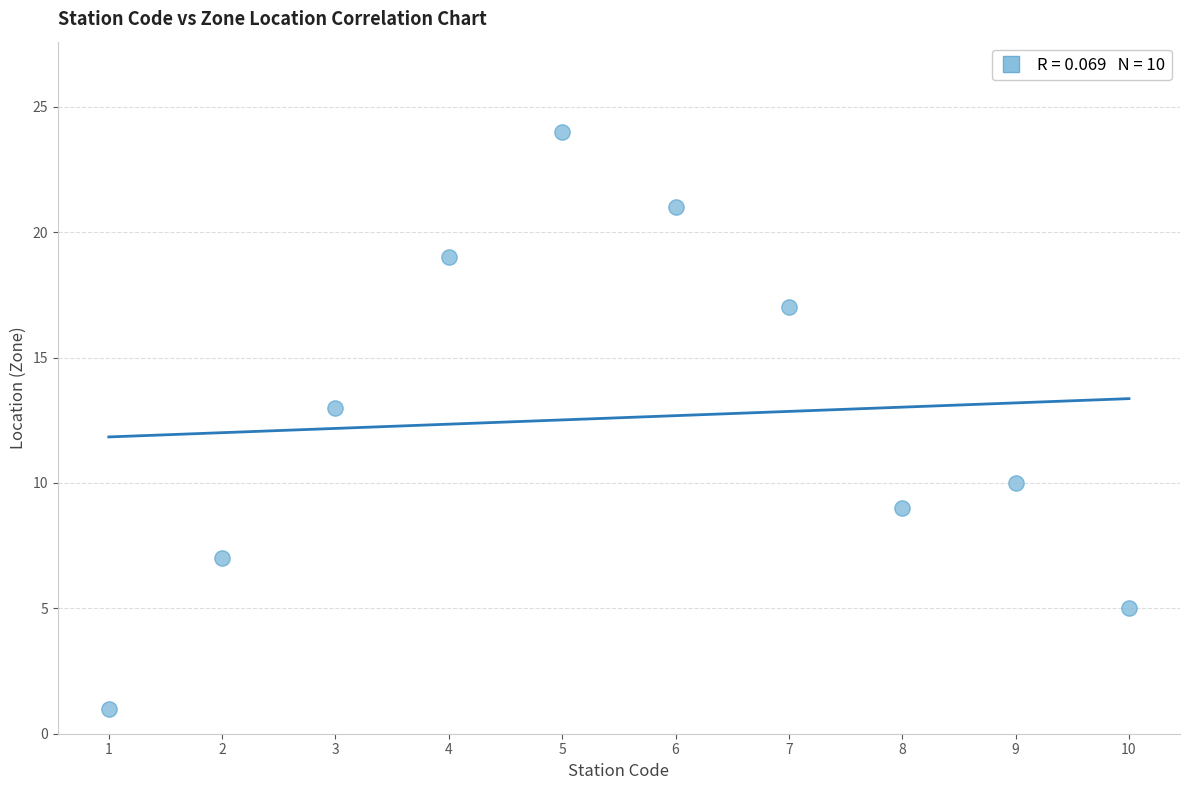

What is the range of X values (max minus min)?

9